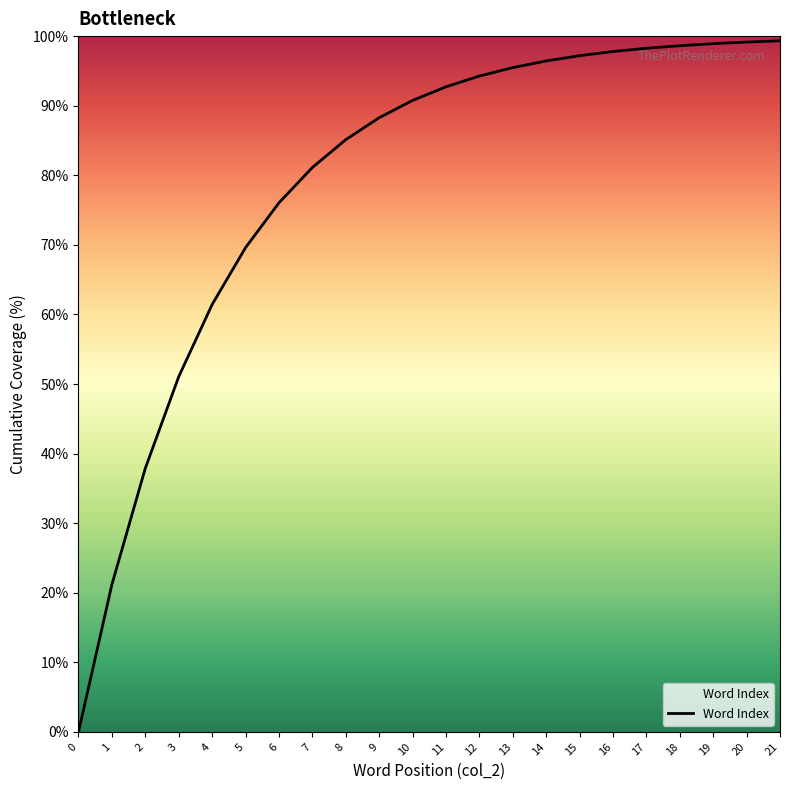

What is the difference between the maximum and second lowest values?

78.1